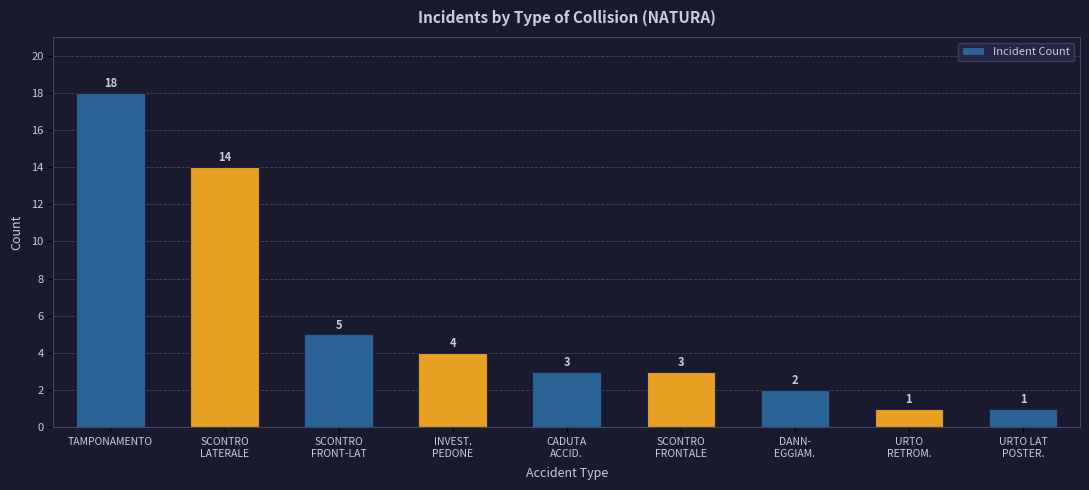

Reading right to left, extract all data points from this chart.

1	1	2	3	3	4	5	14	18